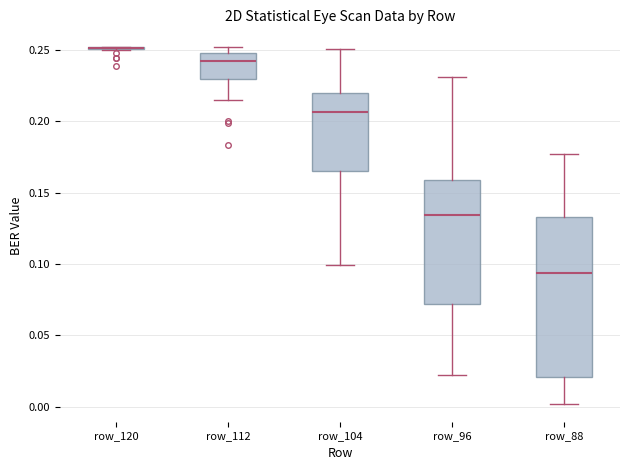

Where is the lower edge of the box for row_112 on the y-axis? The values are not printed on the chart, so give them approximately, as read against the axis.

0.230